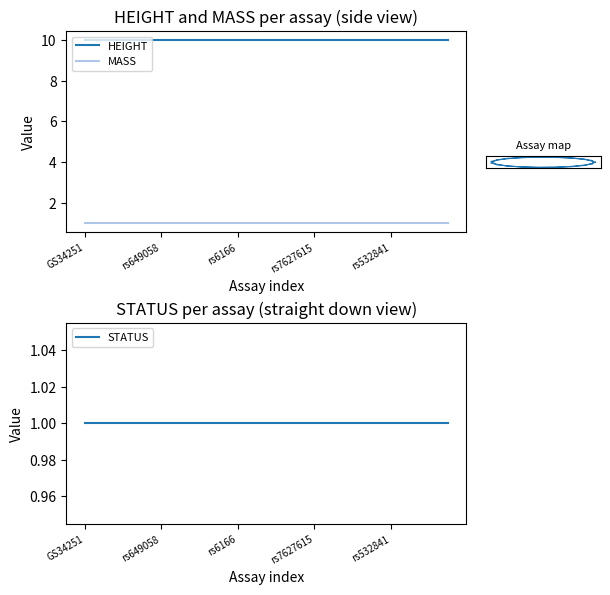

What are all the series names shown in the legend?

HEIGHT, MASS, STATUS